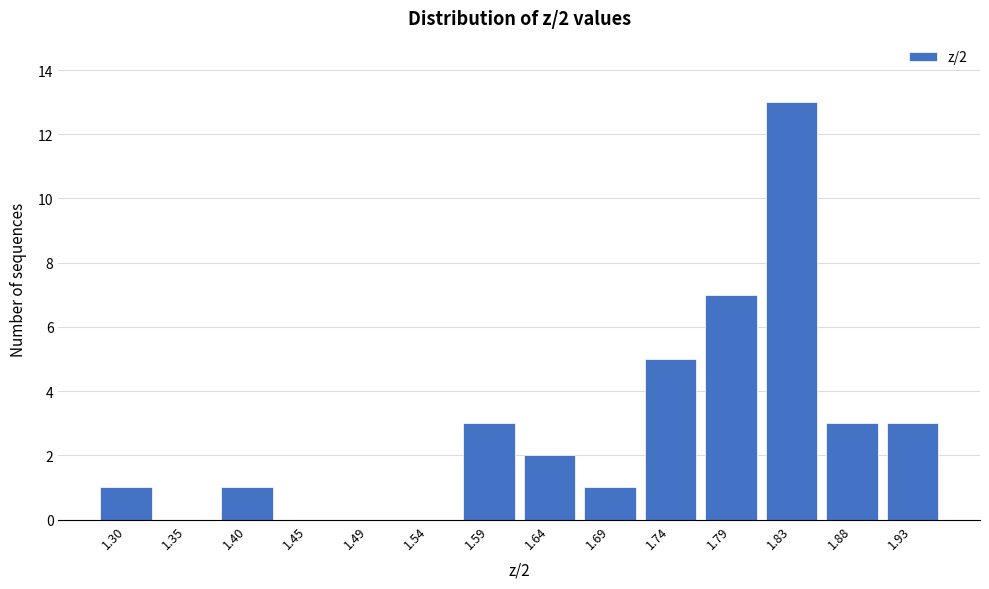

Reading left to right, extract all data points from this chart.

1.30=1	1.35=0	1.40=1	1.45=0	1.49=0	1.54=0	1.59=3	1.64=2	1.69=1	1.74=5	1.79=7	1.83=13	1.88=3	1.93=3